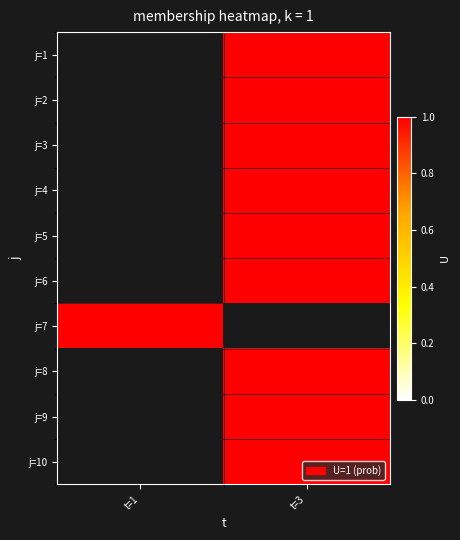

What is the minimum value shown in the chart?

1.0